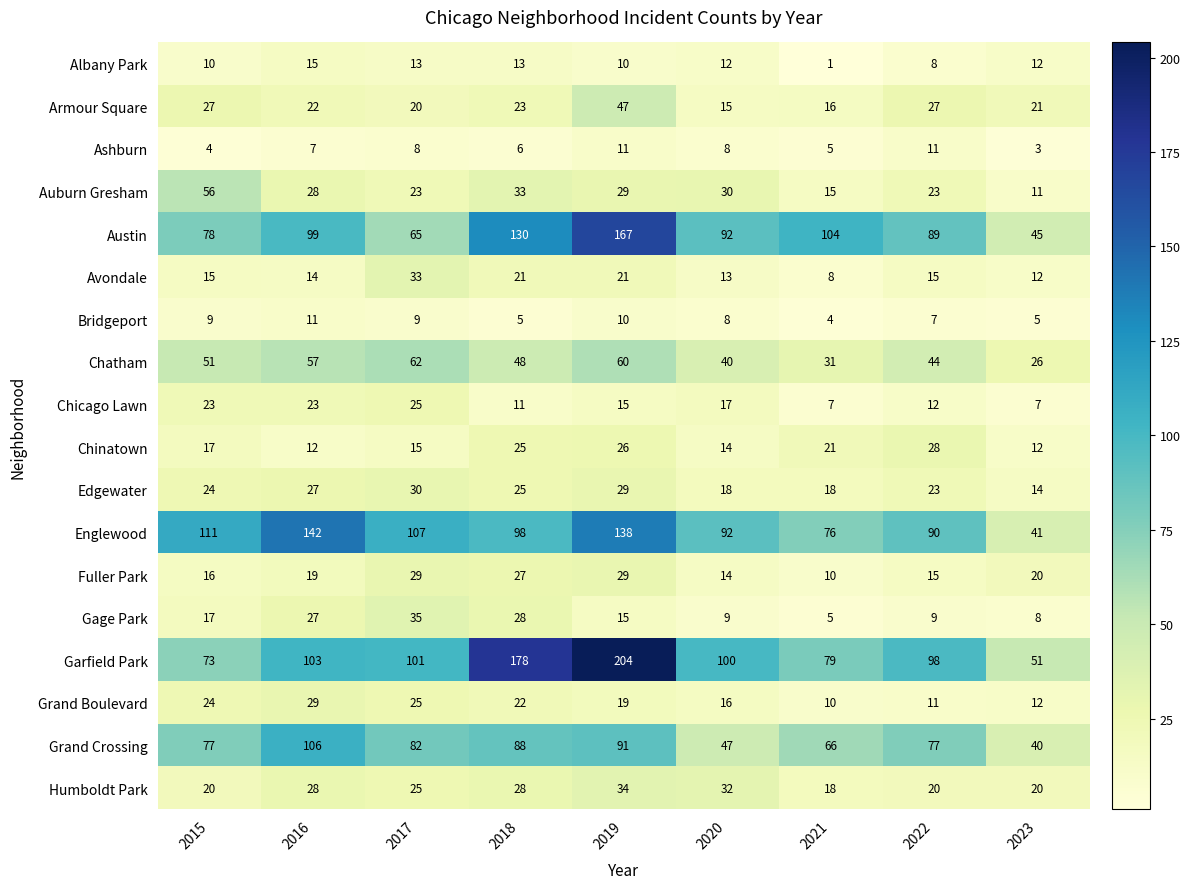

Count the Humboldt Park values in the range 20 to 28.

6